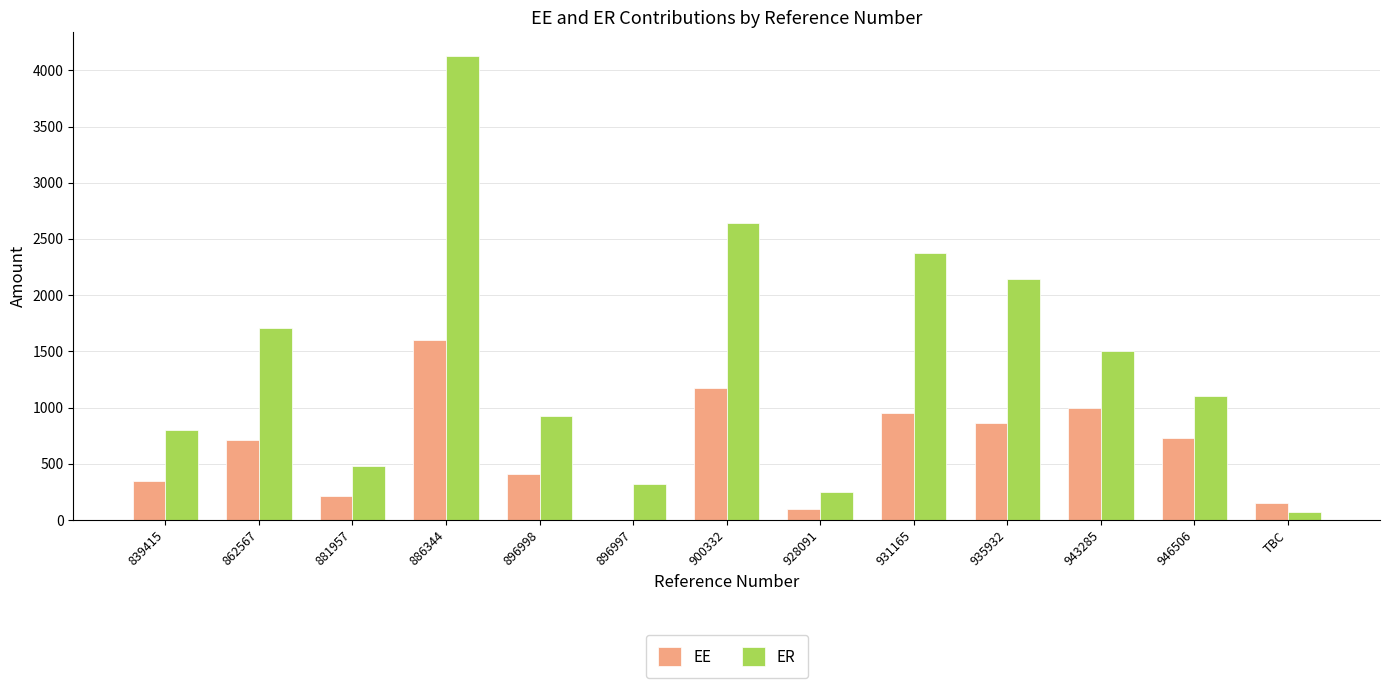

Is it true that EE equals 462.6 at 862567?

False